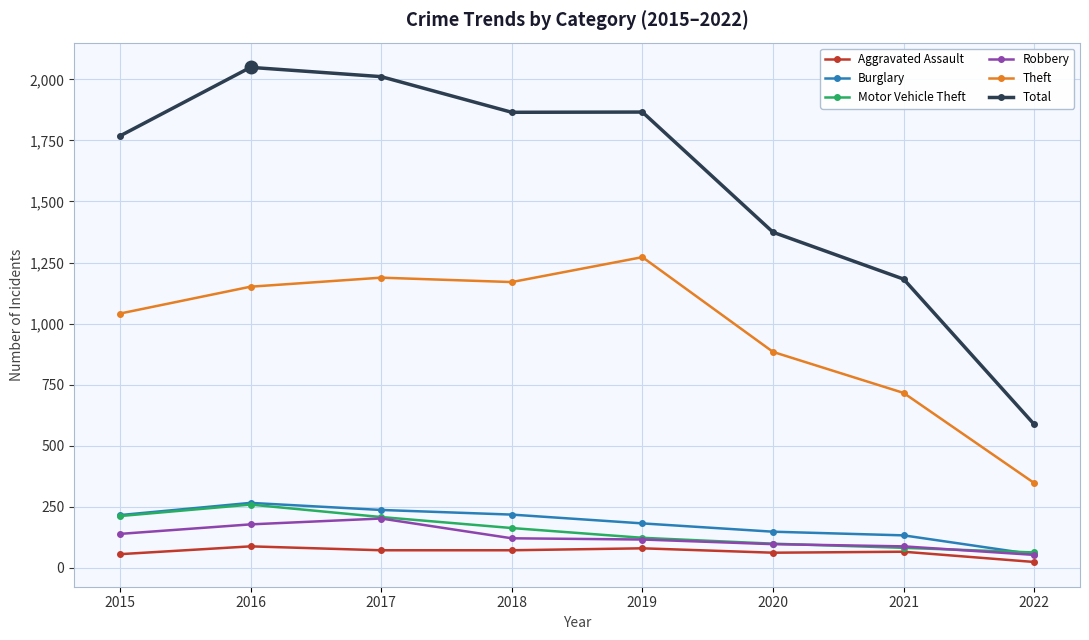

What is the difference between the maximum and minimum values in the Robbery series?

149